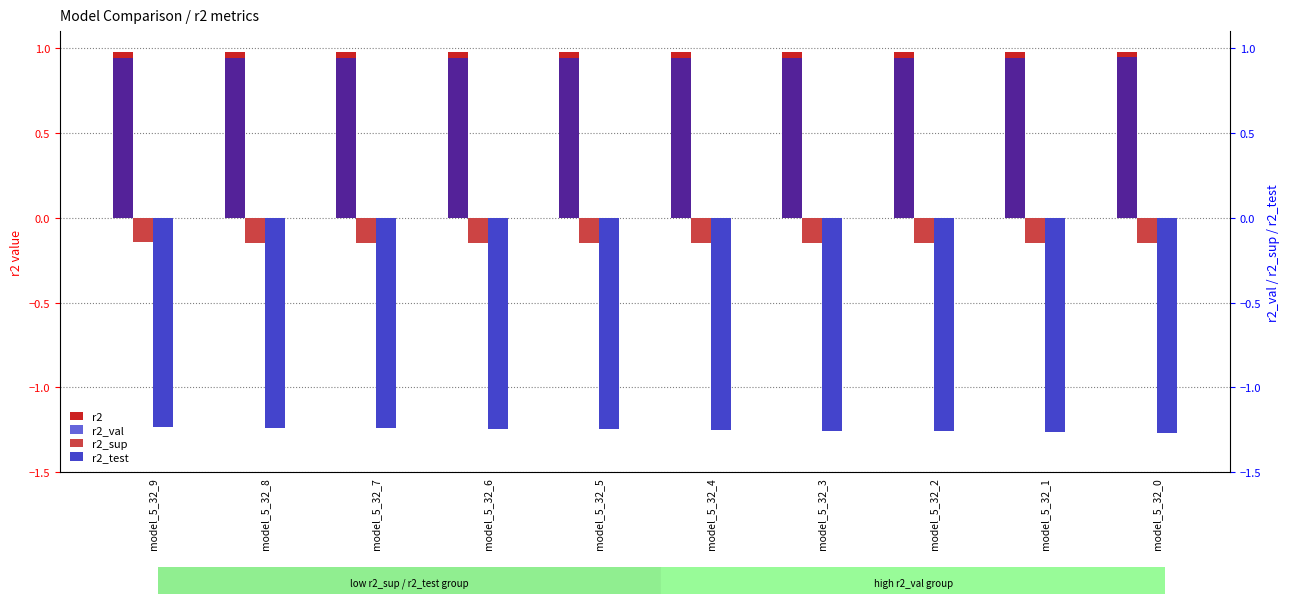

Is it true that r2_test equals -1.2 at model_5_32_7?

True